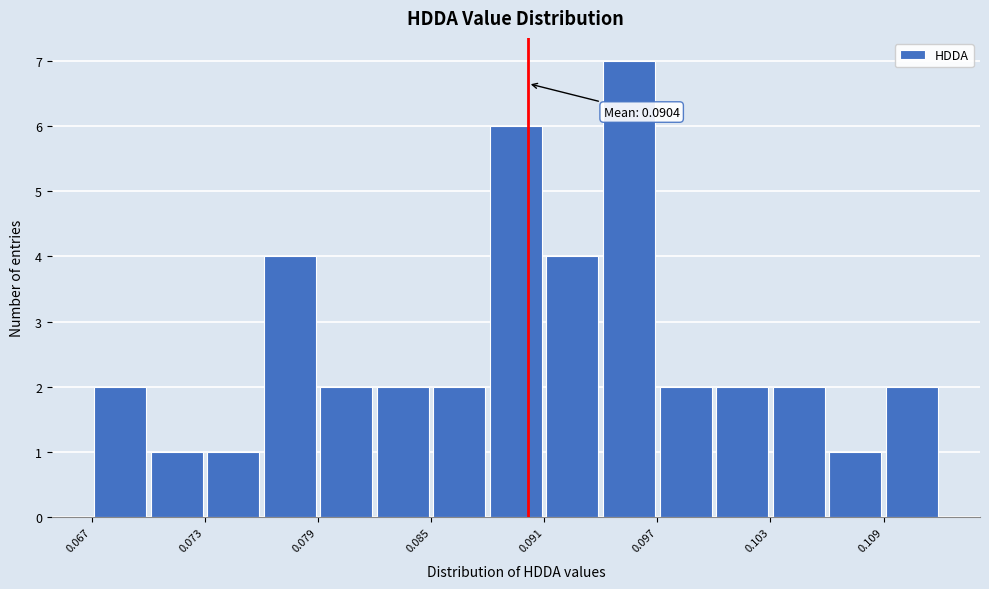

Read against the x-axis, roughly where is the centre of the tallest bar?

0.096